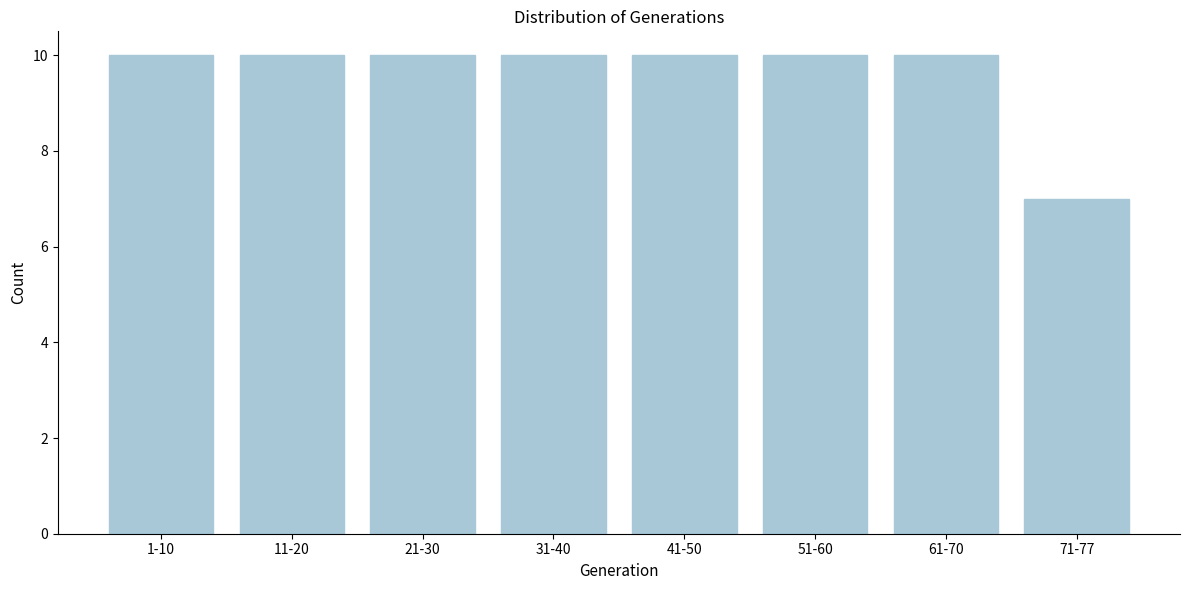

Reading left to right, extract all data points from this chart.

1-10=10	11-20=10	21-30=10	31-40=10	41-50=10	51-60=10	61-70=10	71-77=7